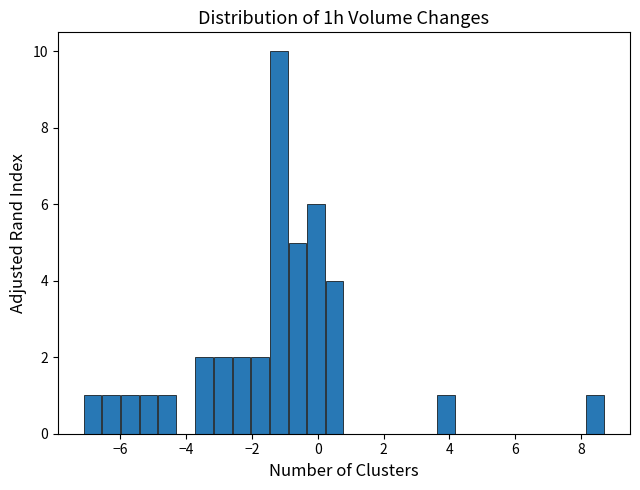

Read against the x-axis, roughly where is the centre of the tallest bar?

-1.2